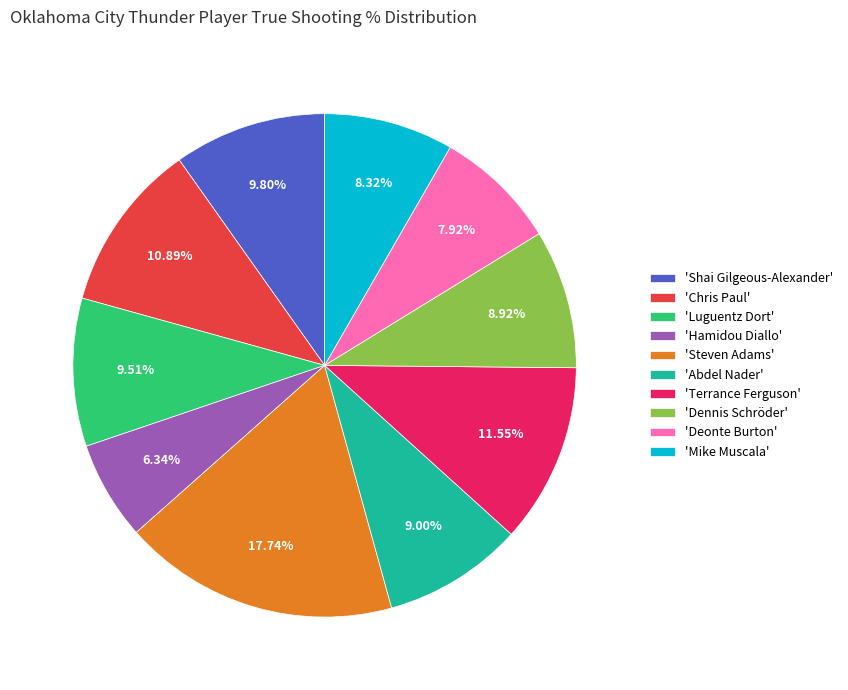

How many segments does this pie chart have?

10